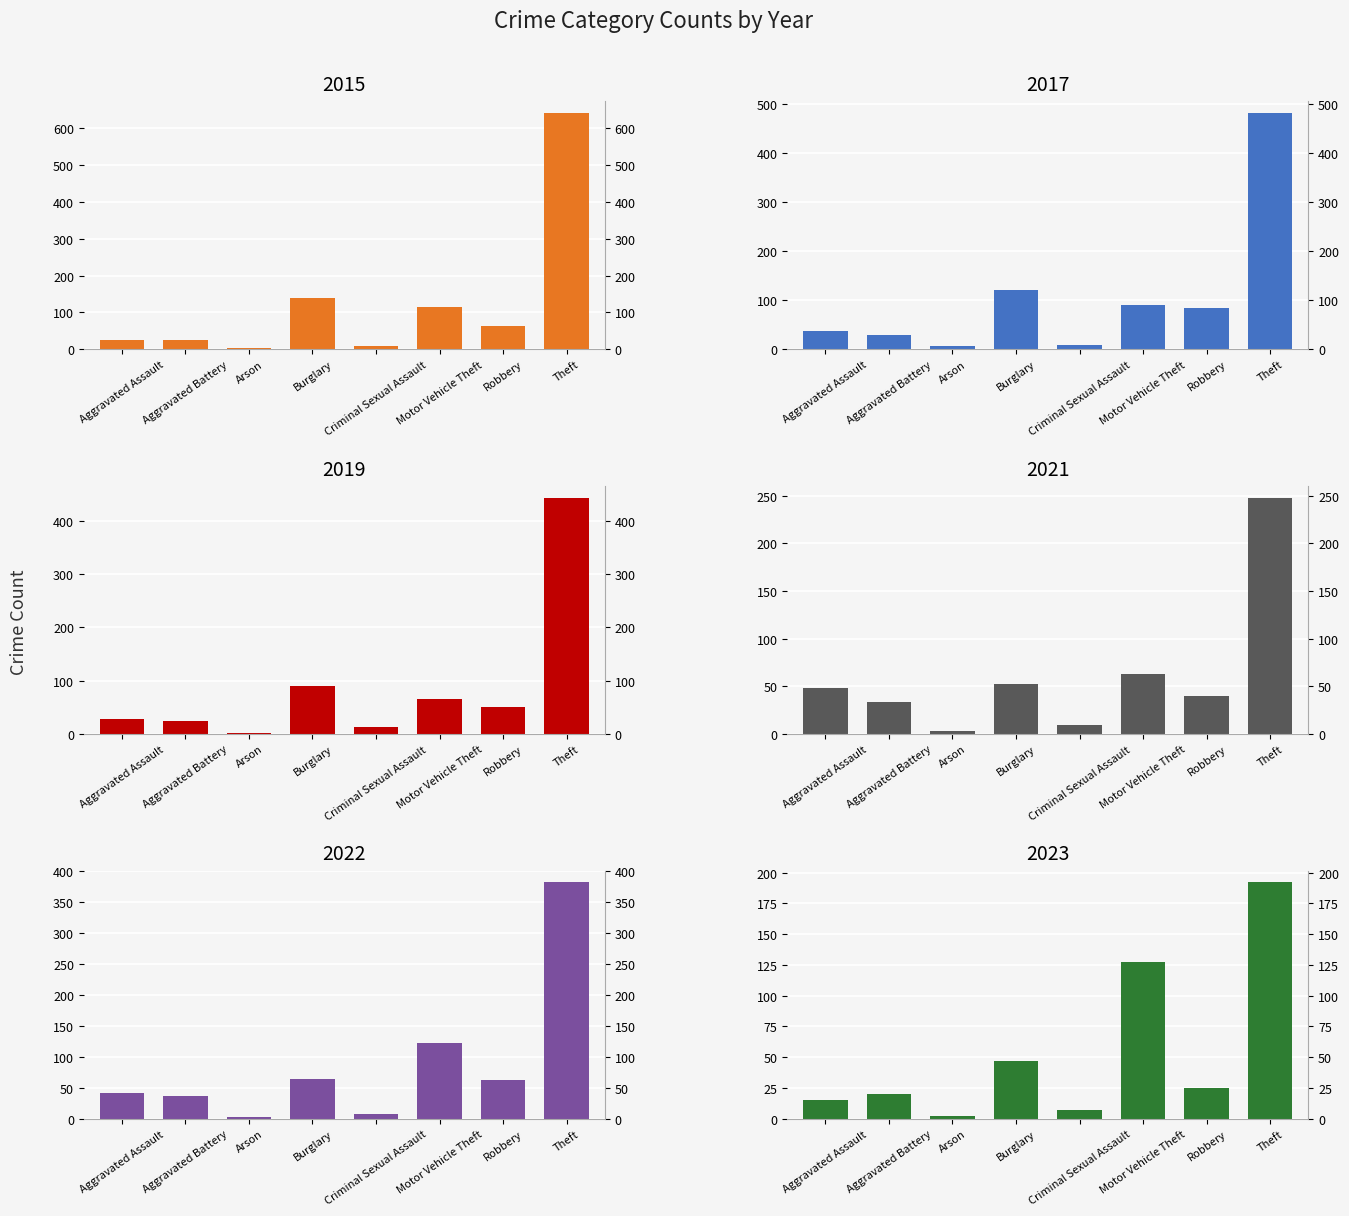

Reading left to right, extract all data points from this chart.

2015: Aggravated Assault=25	Aggravated Battery=25	Arson=4	Burglary=140	Criminal Sexual Assault=8	Motor Vehicle Theft=115	Robbery=64	Theft=641
2017: Aggravated Assault=38	Aggravated Battery=29	Arson=6	Burglary=120	Criminal Sexual Assault=9	Motor Vehicle Theft=91	Robbery=85	Theft=482
2019: Aggravated Assault=28	Aggravated Battery=24	Arson=2	Burglary=91	Criminal Sexual Assault=13	Motor Vehicle Theft=66	Robbery=50	Theft=443
2021: Aggravated Assault=48	Aggravated Battery=34	Arson=3	Burglary=53	Criminal Sexual Assault=10	Motor Vehicle Theft=63	Robbery=40	Theft=248
2023: Aggravated Assault=15	Aggravated Battery=20	Arson=2	Burglary=47	Criminal Sexual Assault=7	Motor Vehicle Theft=127	Robbery=25	Theft=192
2022: Aggravated Assault=41	Aggravated Battery=37	Arson=3	Burglary=64	Criminal Sexual Assault=8	Motor Vehicle Theft=122	Robbery=62	Theft=381